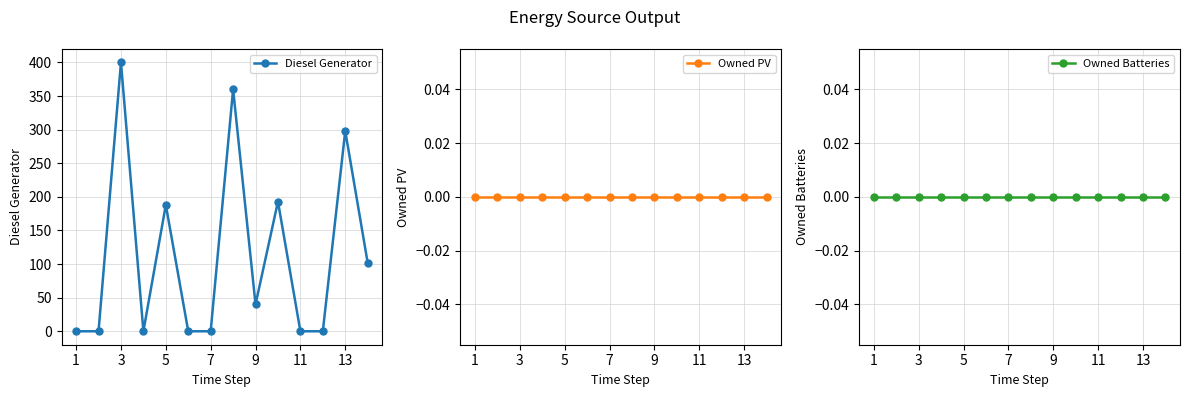

The Diesel Generator series shows 40 at 9. True or false?

True